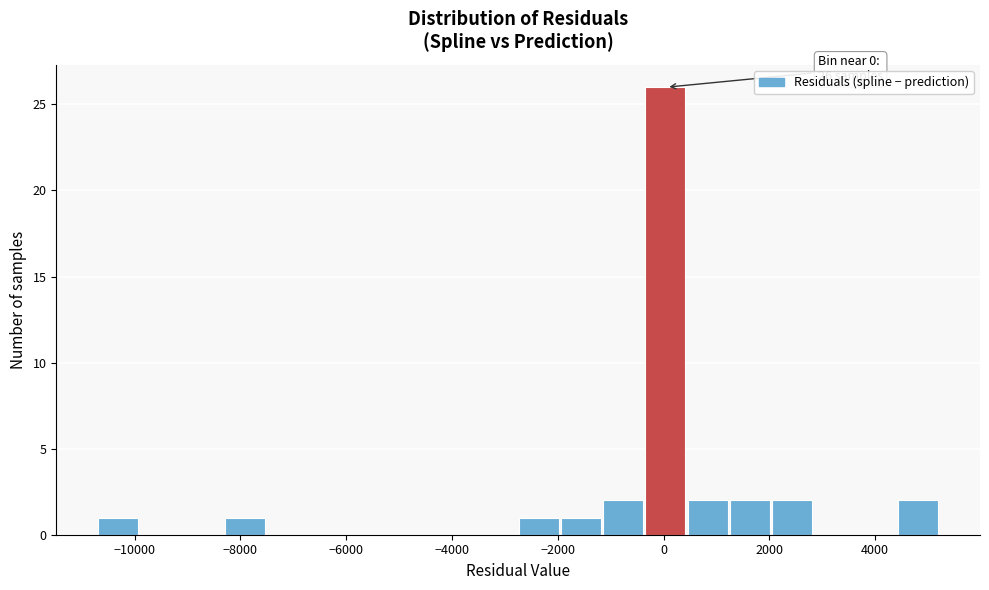

Read against the x-axis, roughly where is the centre of the tallest bar?

0